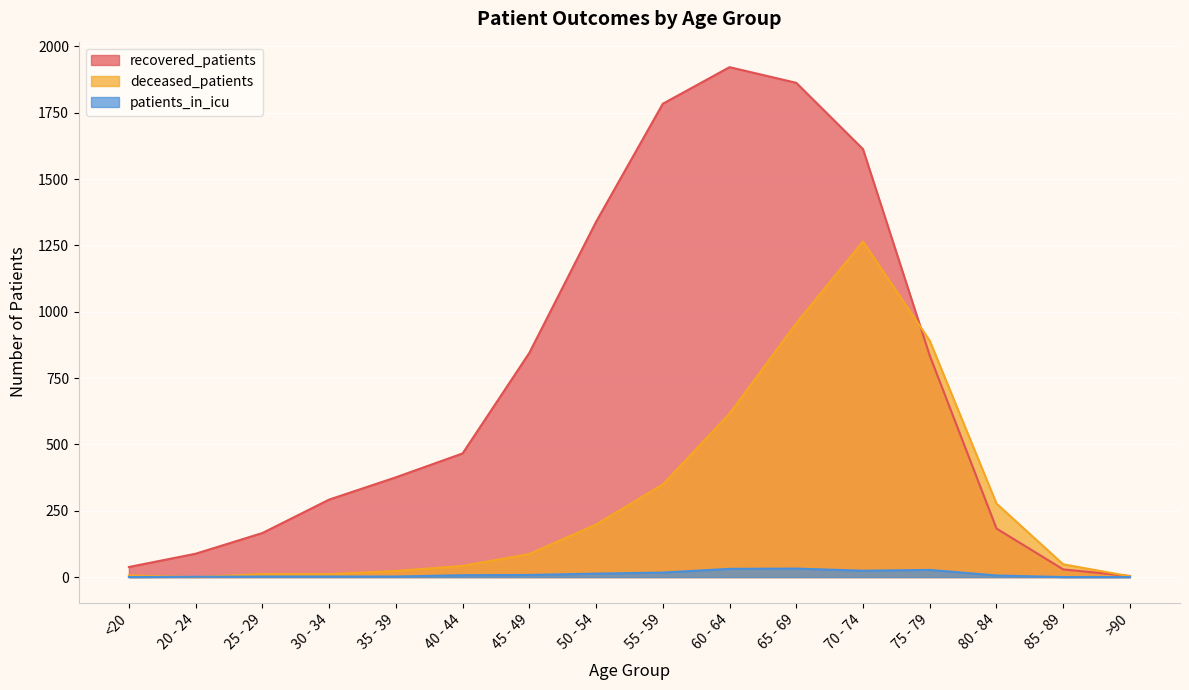

What is the difference between the maximum and minimum values in the recovered_patients series?

1918